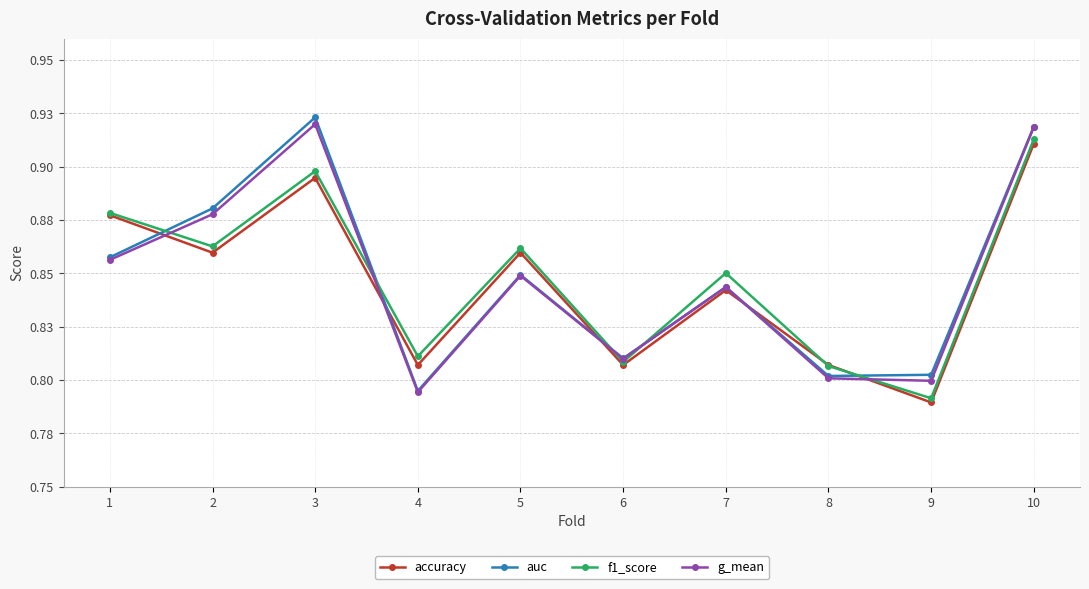

What is the difference between the maximum and minimum values in the auc series?

0.1